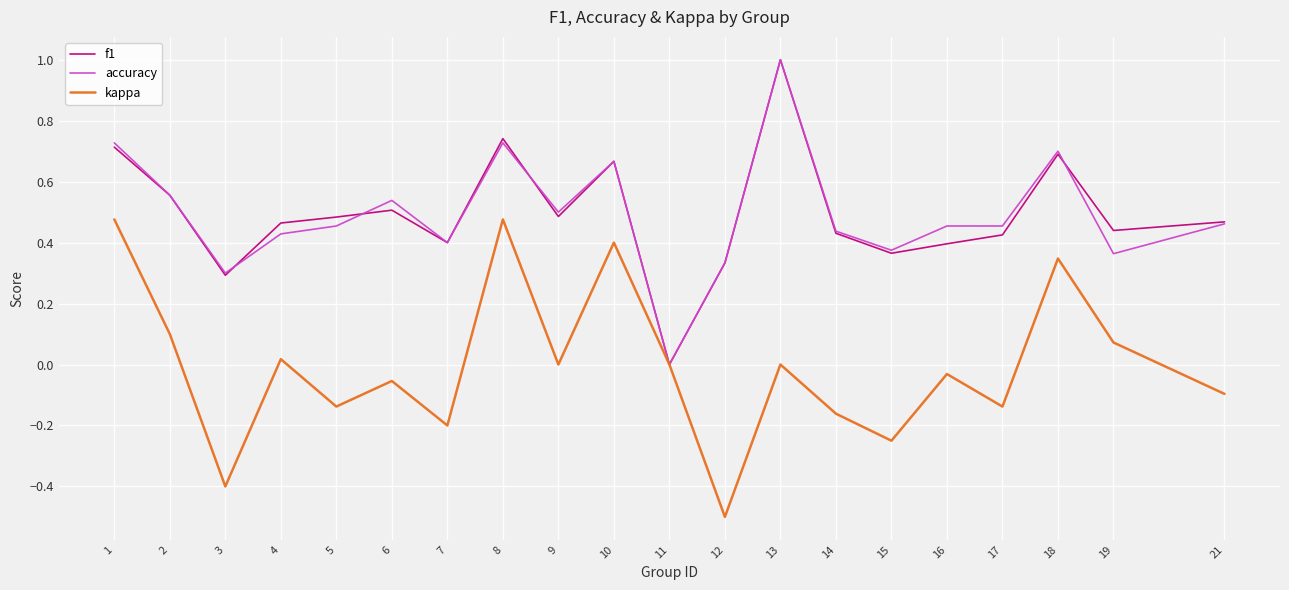

Between 12 and 17, which series saw the biggest shift?

kappa